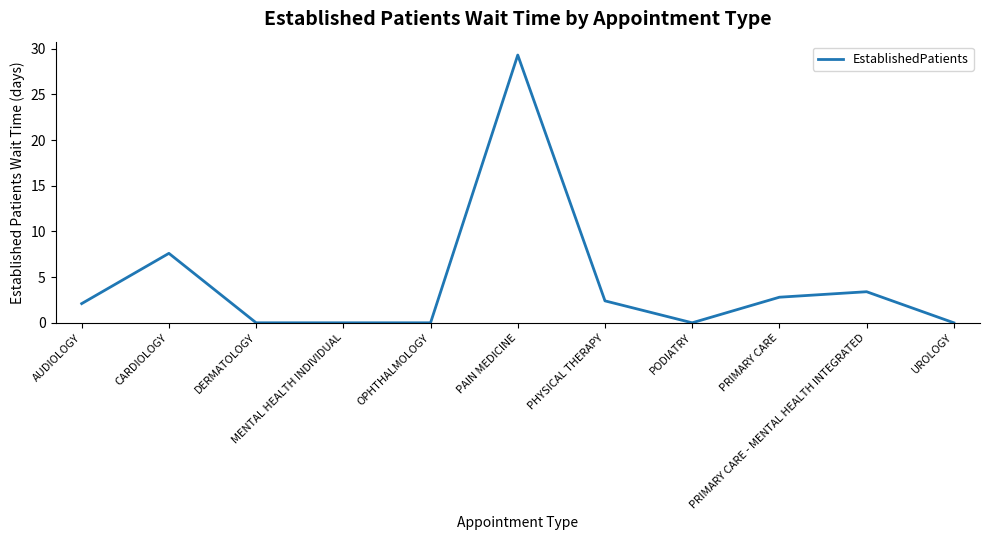

What is the greatest value displayed?

29.3